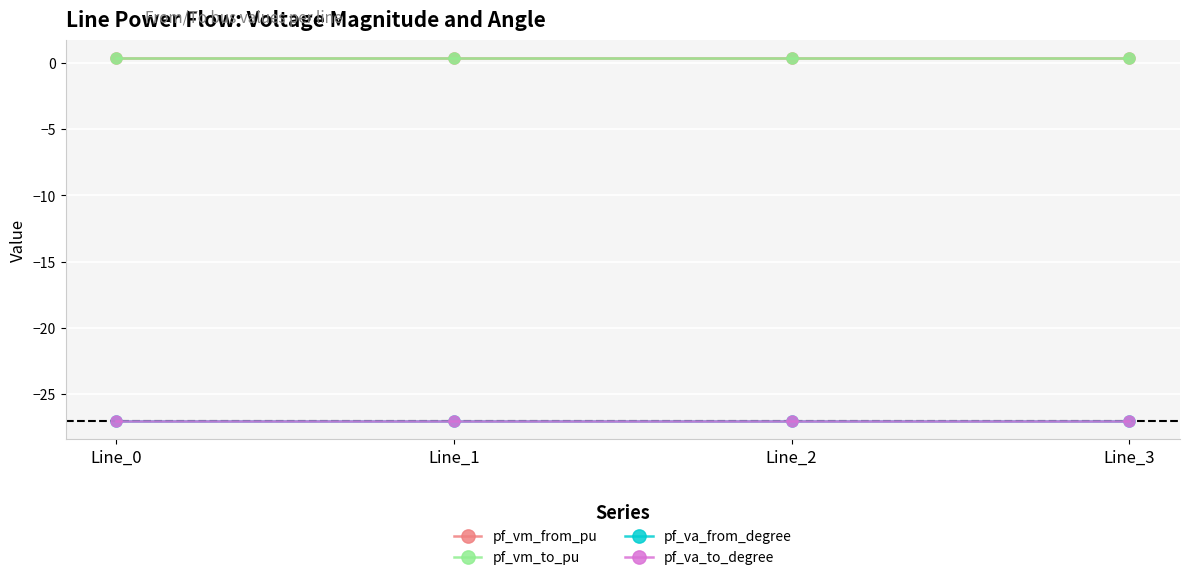

Which category has the lowest value in the pf_vm_to_pu series?

Line_0